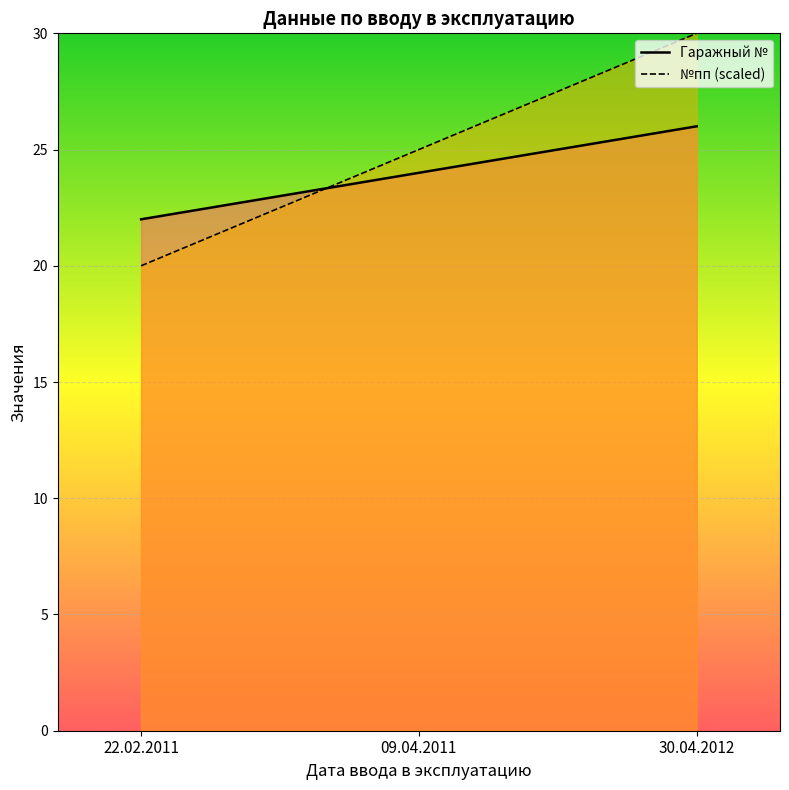

At which category is the sum across all series the highest?

30.04.2012